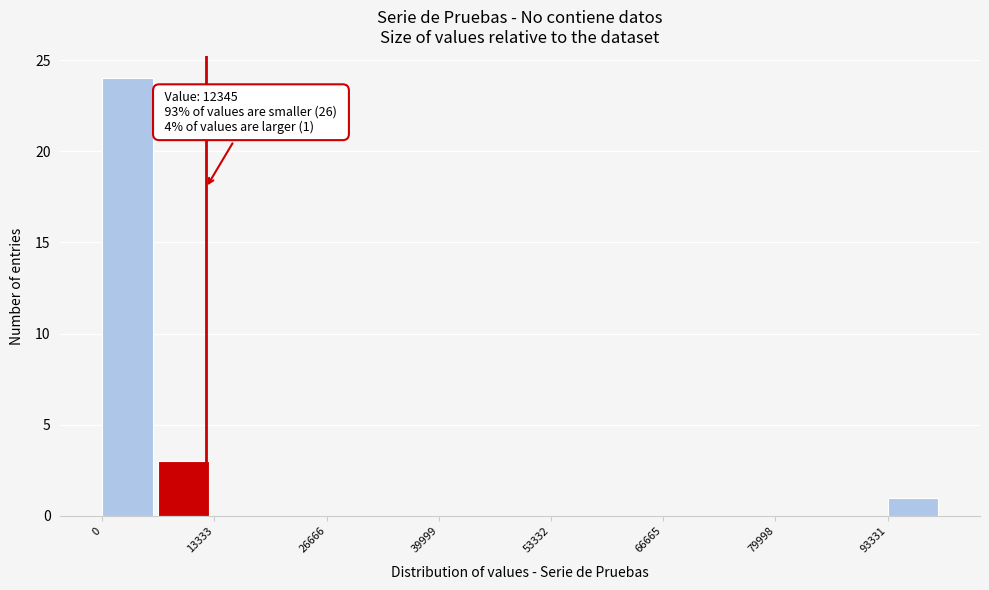

Around what value on the x-axis is the tallest bar? Give the approximate position of its centre, as read against the axis.

2000